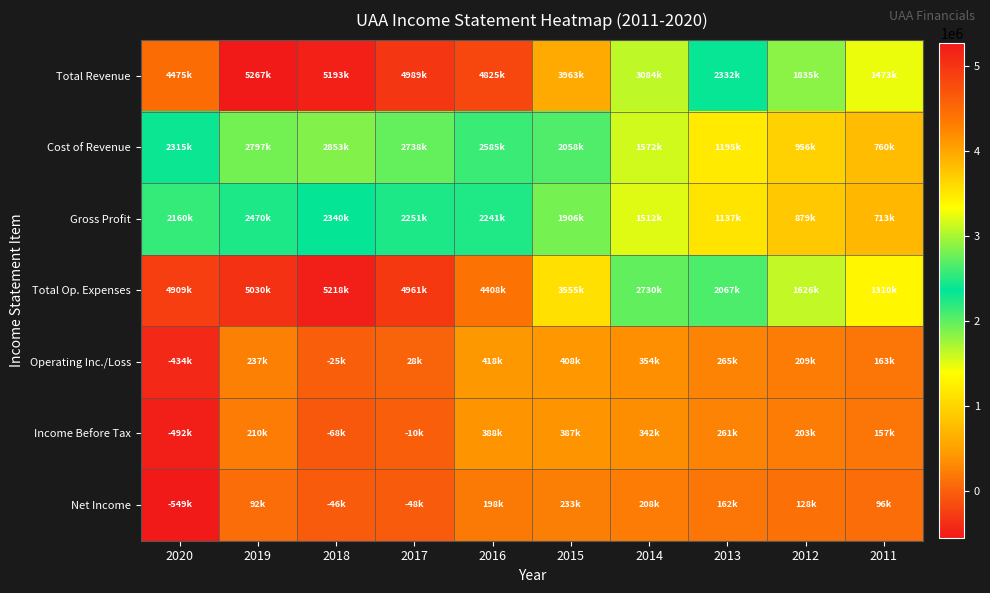

Reading right to left, transcribe all the data shown in this chart.

Total Revenue: 2011=1472700	2012=1834900	2013=2332100	2014=3084400	2015=3963300	2016=4825300	2017=4989200	2018=5193200	2019=5267100	2020=4474700
Cost of Revenue: 2011=759800	2012=955600	2013=1195400	2014=1572200	2015=2057800	2016=2584700	2017=2737800	2018=2852700	2019=2796600	2020=2314600
Gross Profit: 2011=712800	2012=879300	2013=1136700	2014=1512200	2015=1905500	2016=2240600	2017=2251400	2018=2340500	2019=2470500	2020=2160100
Total Op. Expenses: 2011=1309900	2012=1626200	2013=2067000	2014=2730400	2015=3554800	2016=4407900	2017=4961400	2018=5218200	2019=5030400	2020=4908800
Operating Inc./Loss: 2011=162800	2012=208700	2013=265100	2014=354000	2015=408500	2016=417500	2017=27800	2018=-25000	2019=236800	2020=-434100
Income Before Tax: 2011=156900	2012=203400	2013=261000	2014=342200	2015=386700	2016=388300	2017=-10300	2018=-67800	2019=209800	2020=-492500
Net Income: 2011=96300	2012=128400	2013=162200	2014=208000	2015=232600	2016=198000	2017=-48300	2018=-46300	2019=92100	2020=-549200